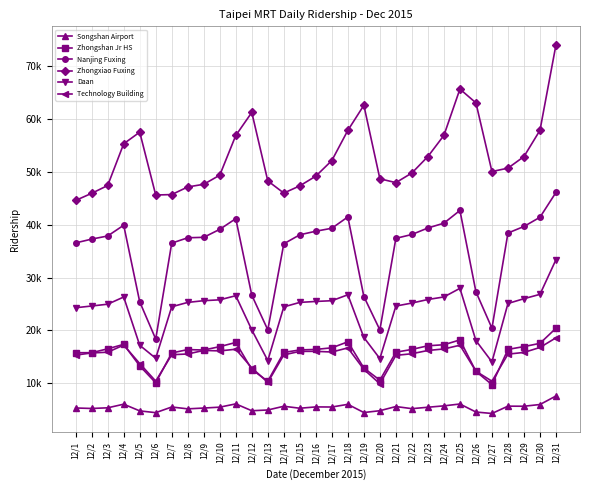

What are all the series names shown in the legend?

Songshan Airport, Zhongshan Jr HS, Nanjing Fuxing, Zhongxiao Fuxing, Daan, Technology Building